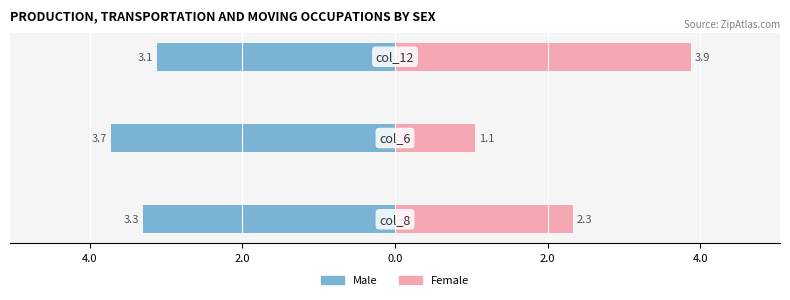

What are all the series names shown in the legend?

Male, Female